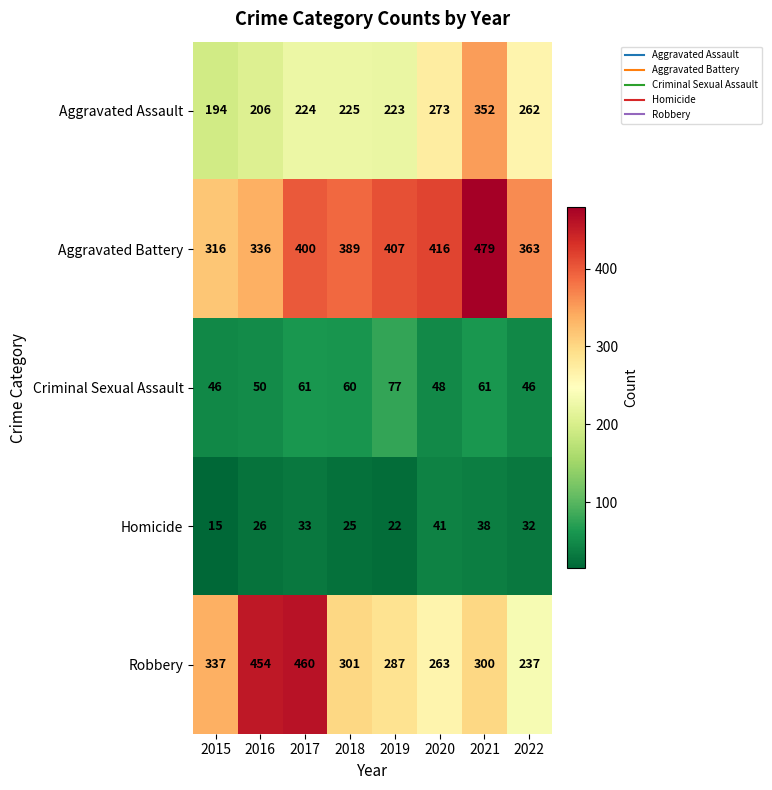

The Aggravated Assault series shows 262 at 2022. True or false?

True